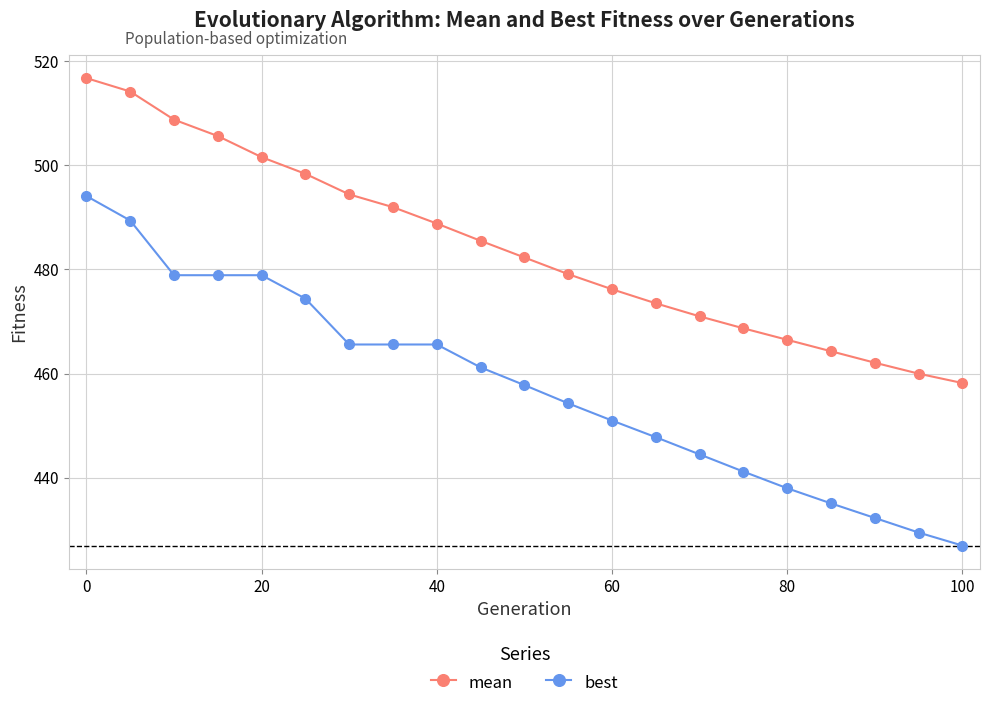

What is the maximum value shown in the chart?

516.7